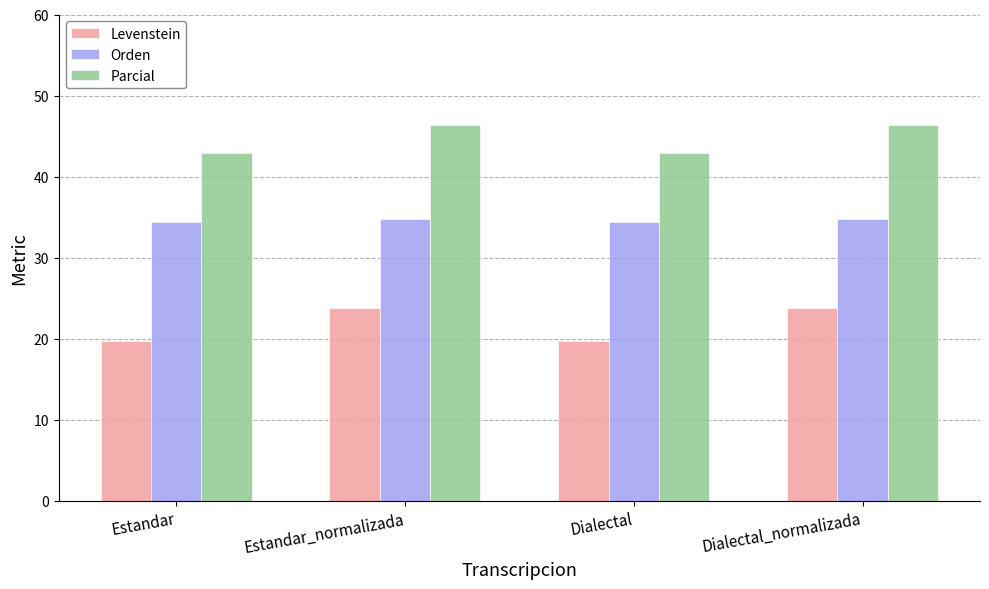

Count the number of categories in the chart.

4